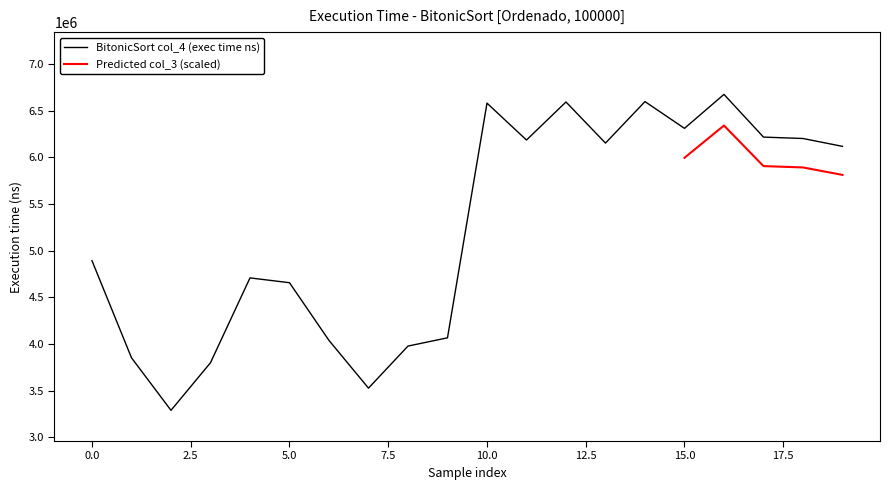

True or false: BitonicSort col_4 (exec time ns) has a value of 4893100 at 0.0.

True